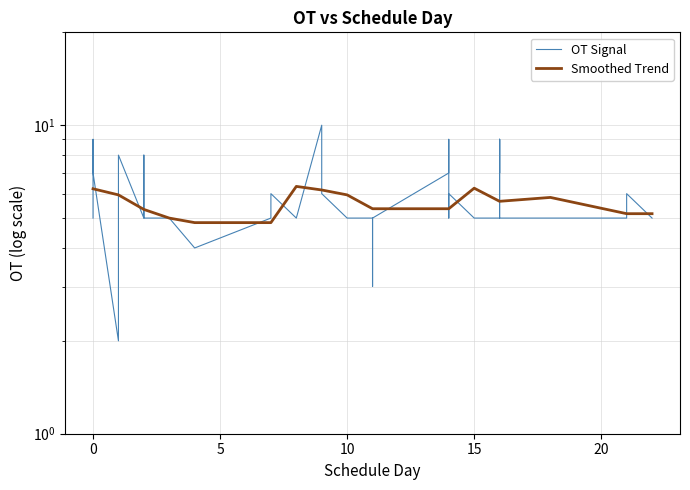

How many categories are shown in the chart?

40